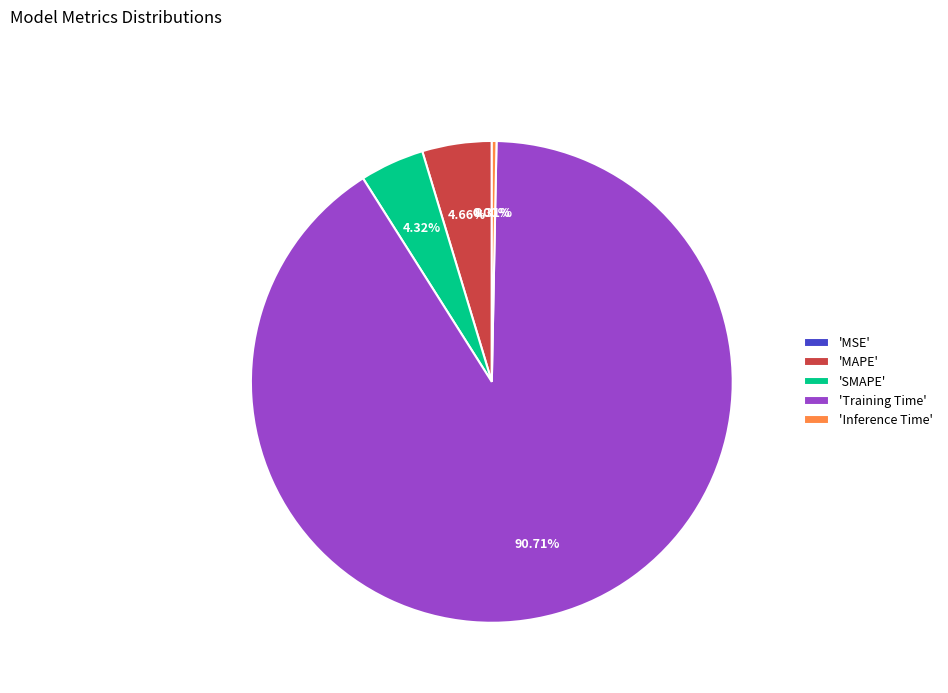

Which slice is the largest?

'Training Time'